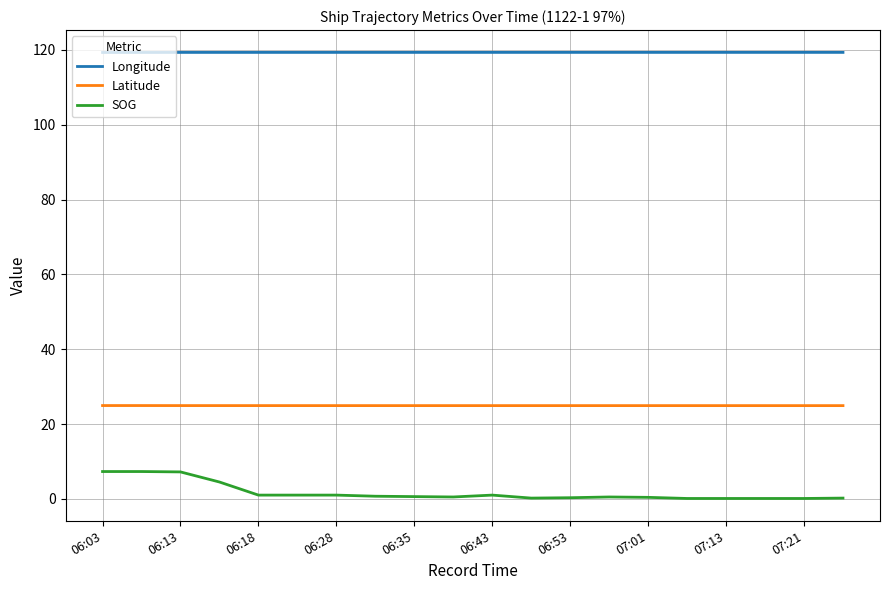

What is the maximum value for SOG?

7.3